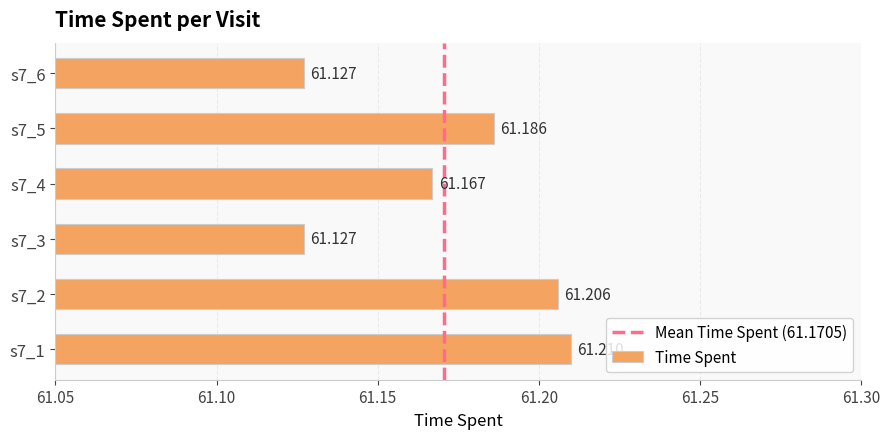

List the labels in order of value, smallest first.

s7_3, s7_6, s7_4, s7_5, s7_2, s7_1